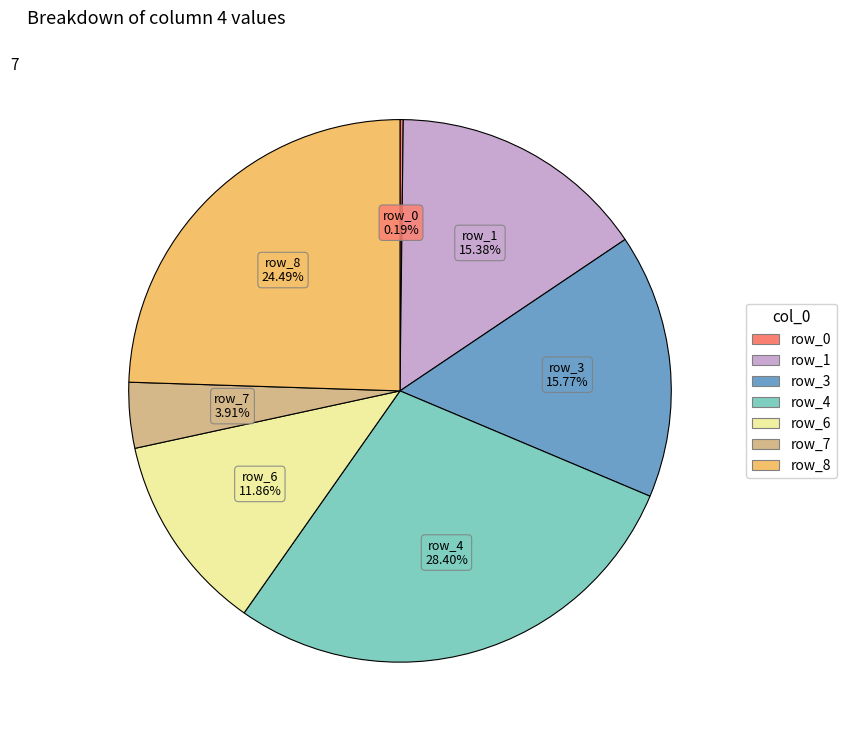

To the nearest percent, what is the difference between the largest and smallest slice percentages?

28%